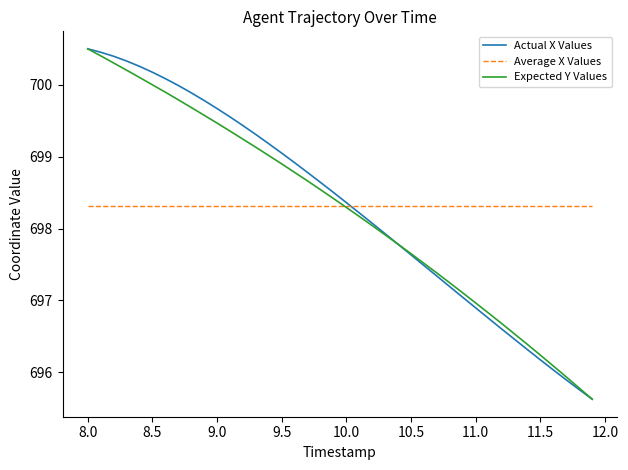

What is the greatest value displayed?

700.5